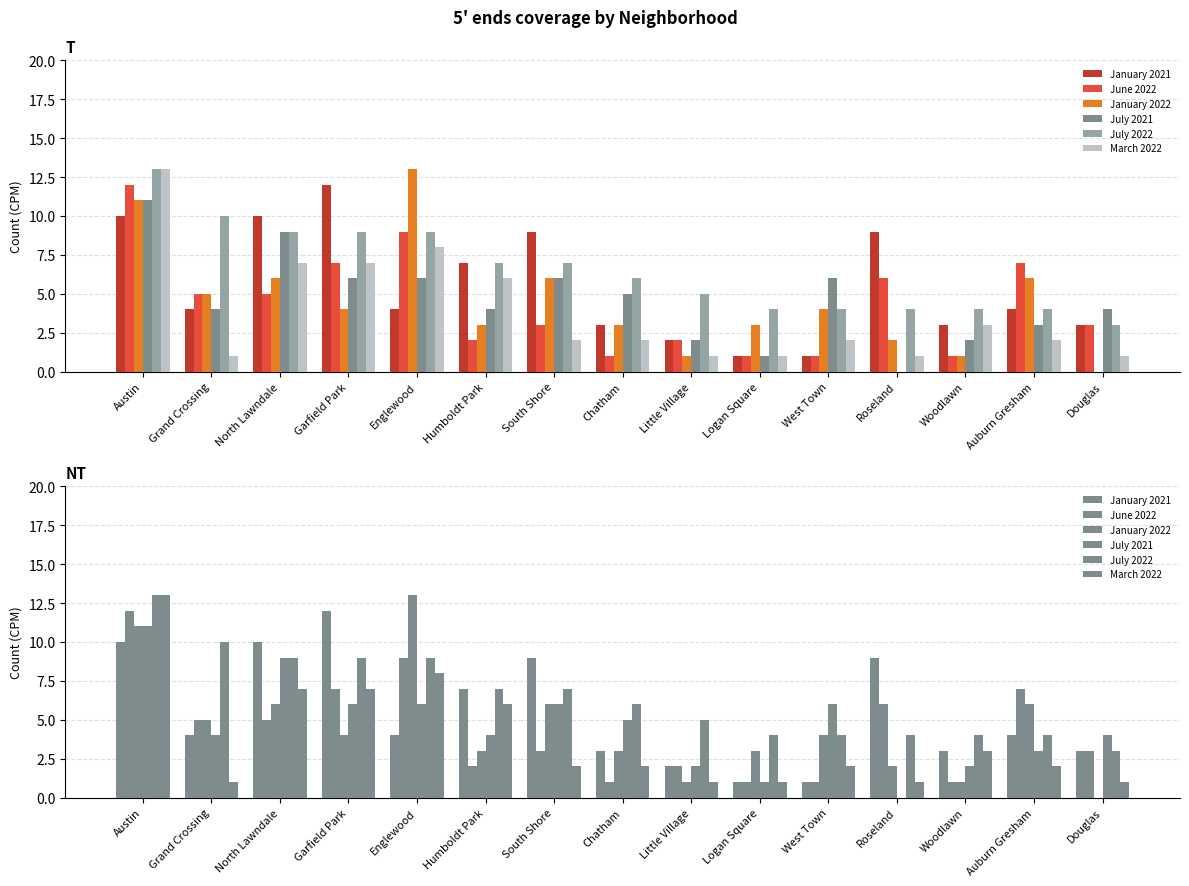

How many distinct data groups are displayed?

6